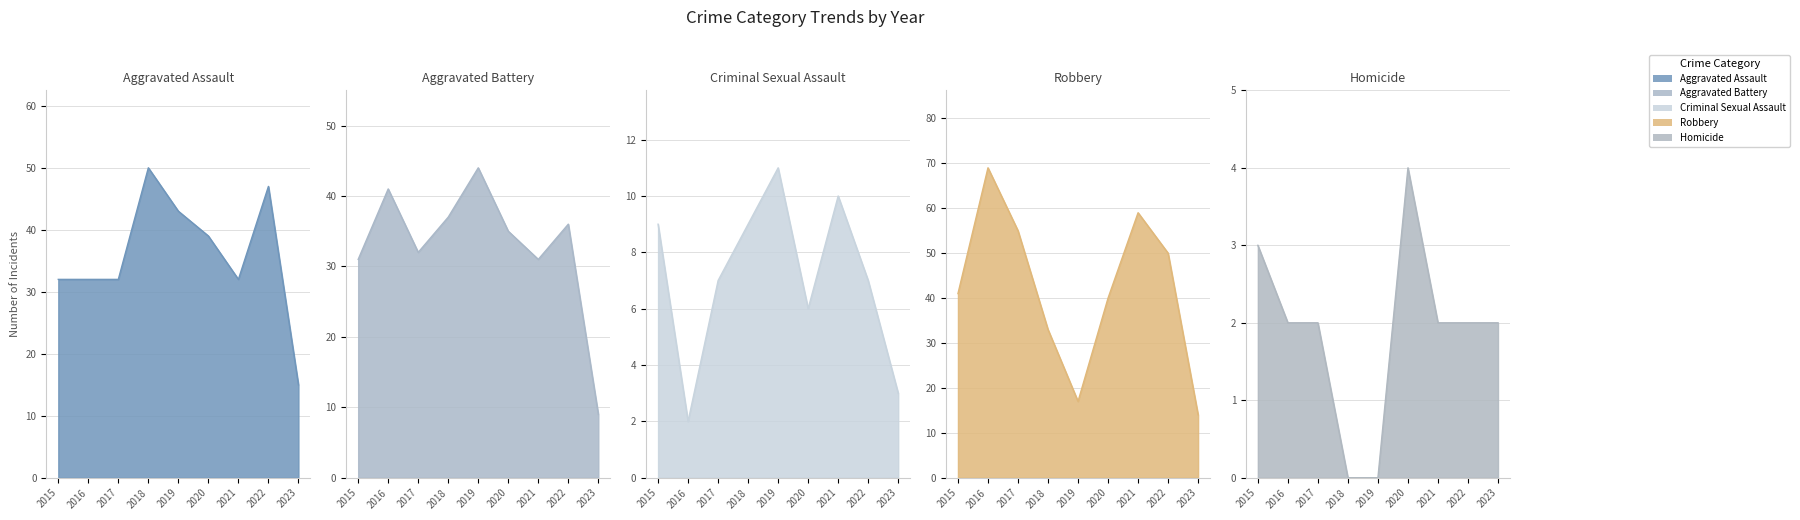

What is the sum of the Robbery values at 2016 and 2015?

110